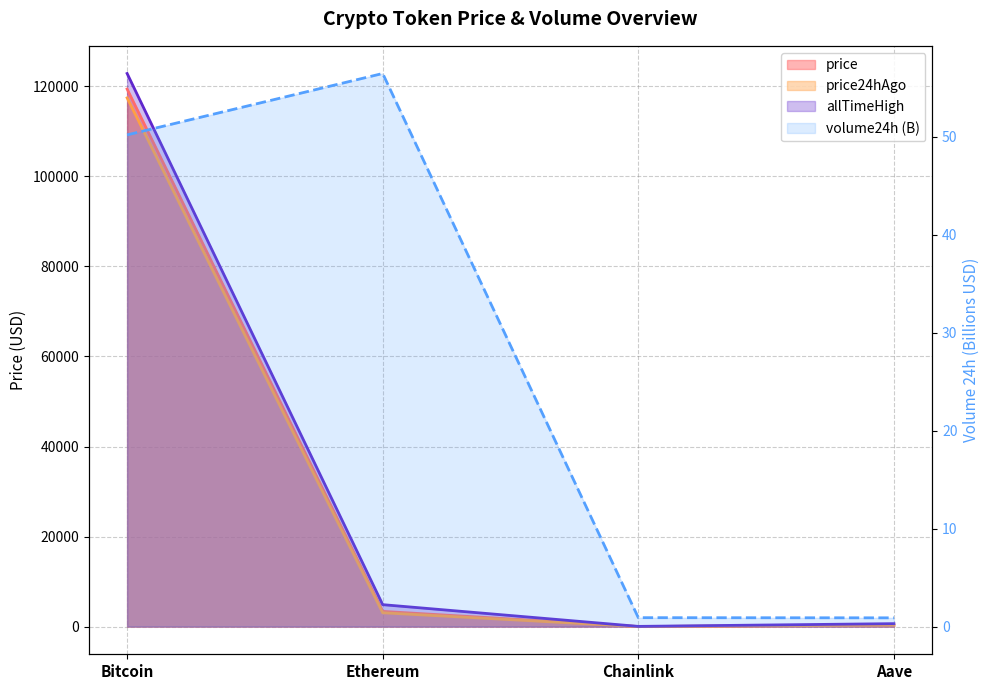

What is the value of the allTimeHigh point at the 3rd from the left?

52.7